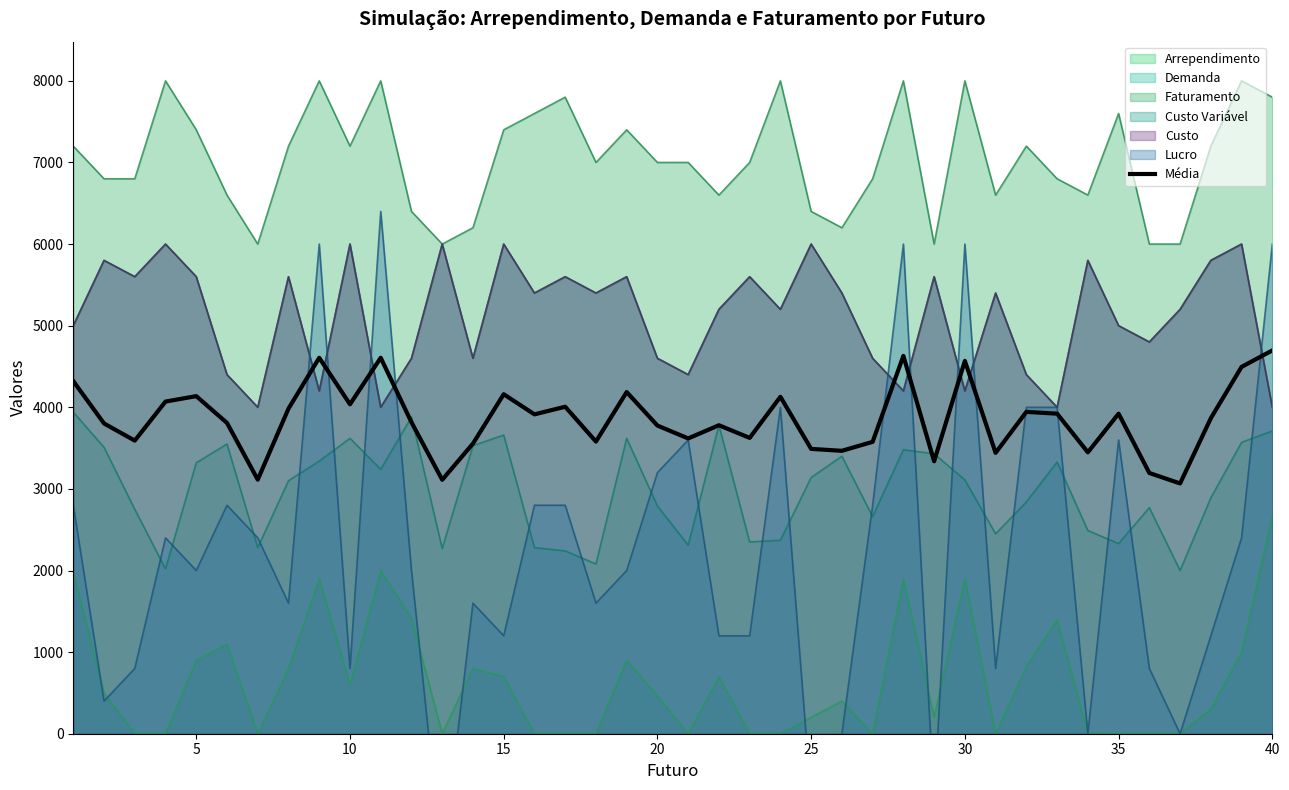

The value at 20 is 1666.4. True or false?

False